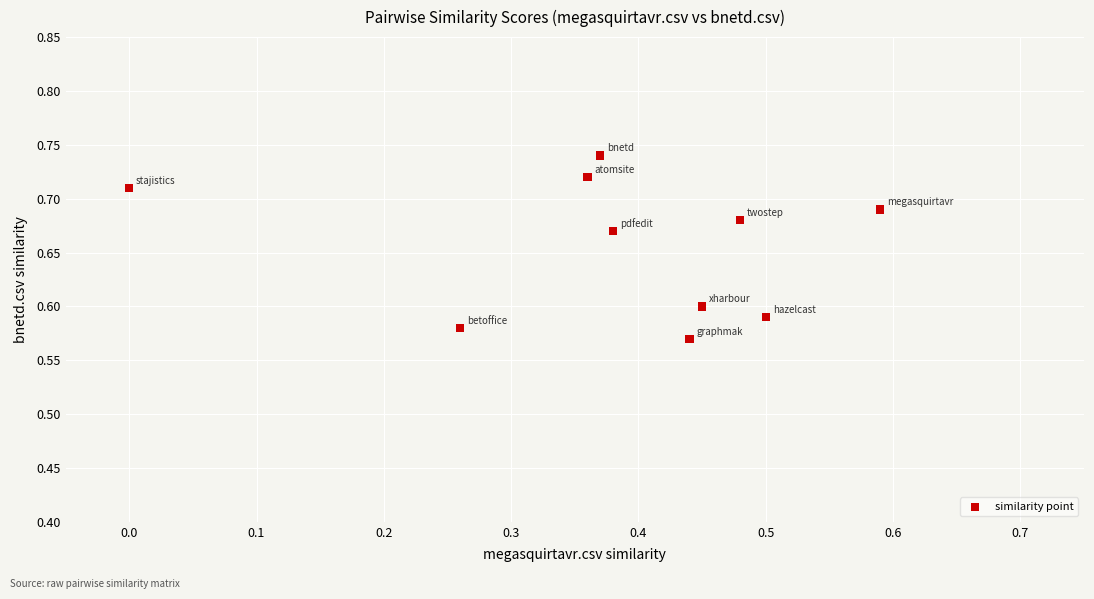

What is the average X value?

0.4